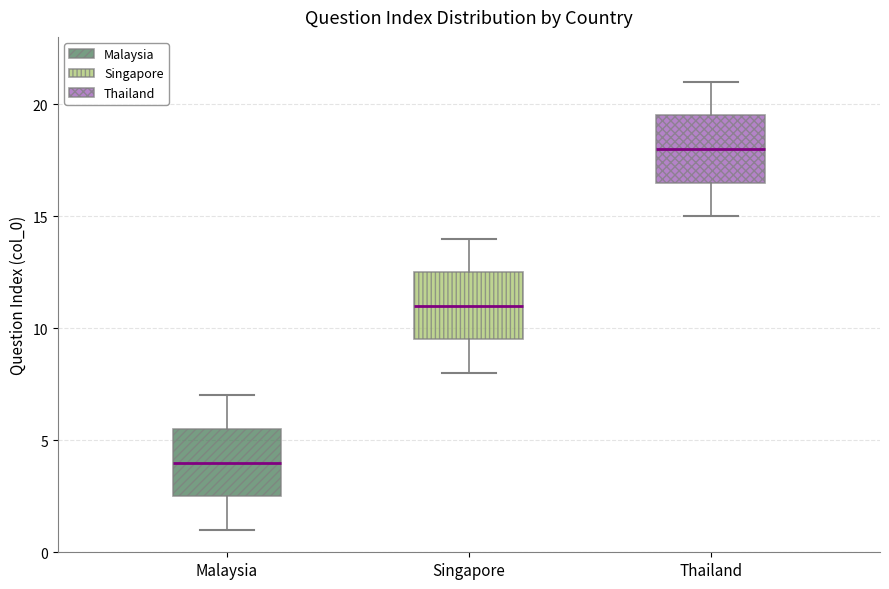

Reading left to right, transcribe this box plot: for each box, give where its median line is, the range the box spans, and where its two whiskers end, as read against the y-axis. The values are not printed on the chart, so give them approximately, as read against the axis.

Malaysia: median 4.0, box 2.5 to 5.5, whiskers 1.0 to 7.0
Singapore: median 11.0, box 9.5 to 12.5, whiskers 8.0 to 14.0
Thailand: median 18.0, box 16.5 to 19.5, whiskers 15.0 to 21.0